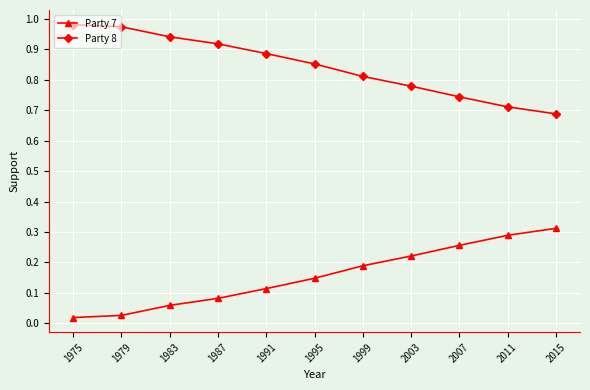

True or false: Party 8 and Party 7 intersect in this chart.

False